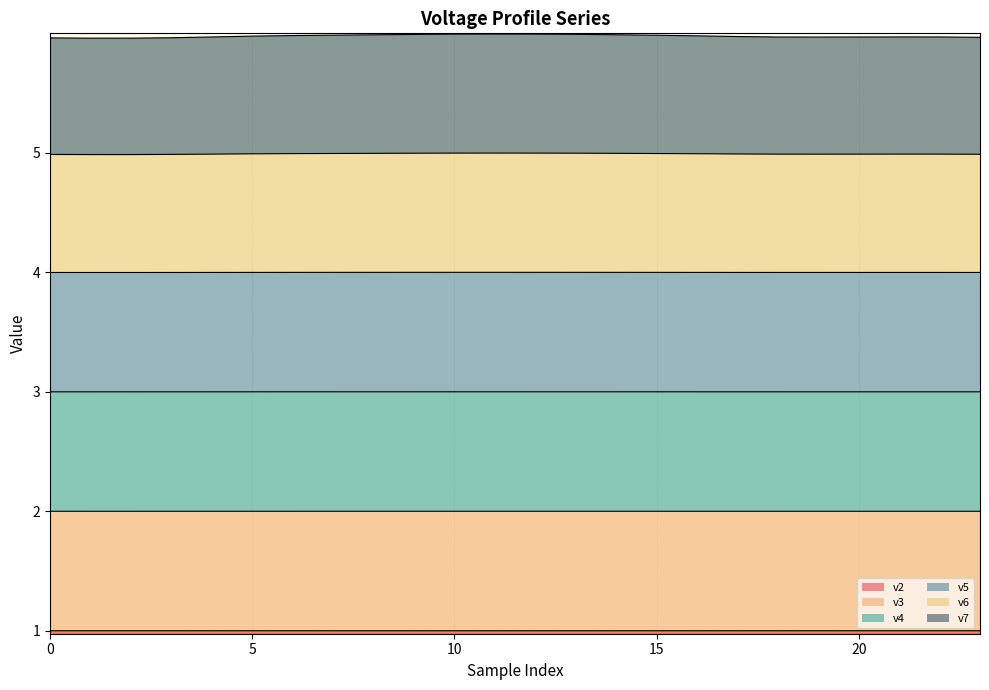

What is the lowest value of the v2 series?

1.0